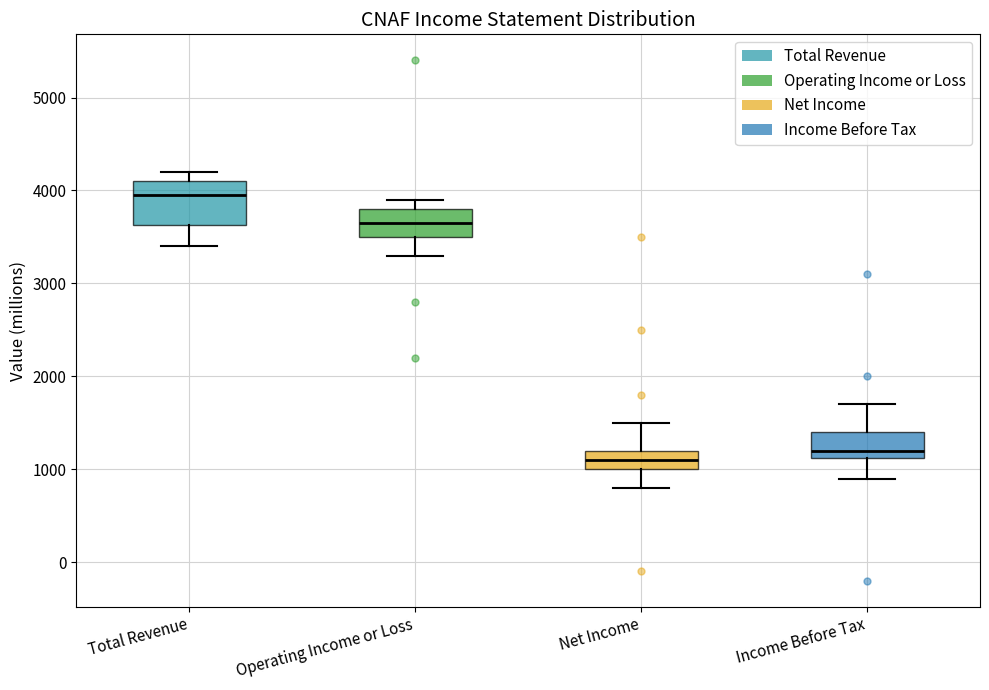

Reading left to right, transcribe this box plot: for each box, give where its median line is, the range the box spans, and where its two whiskers end, as read against the y-axis. The values are not printed on the chart, so give them approximately, as read against the axis.

Total Revenue: median 4000, box 3600 to 4100, whiskers 3400 to 4200
Operating Income or Loss: median 3700, box 3500 to 3800, whiskers 3300 to 3900
Net Income: median 1100, box 1000 to 1200, whiskers 800 to 1500
Income Before Tax: median 1200, box 1100 to 1400, whiskers 900 to 1700